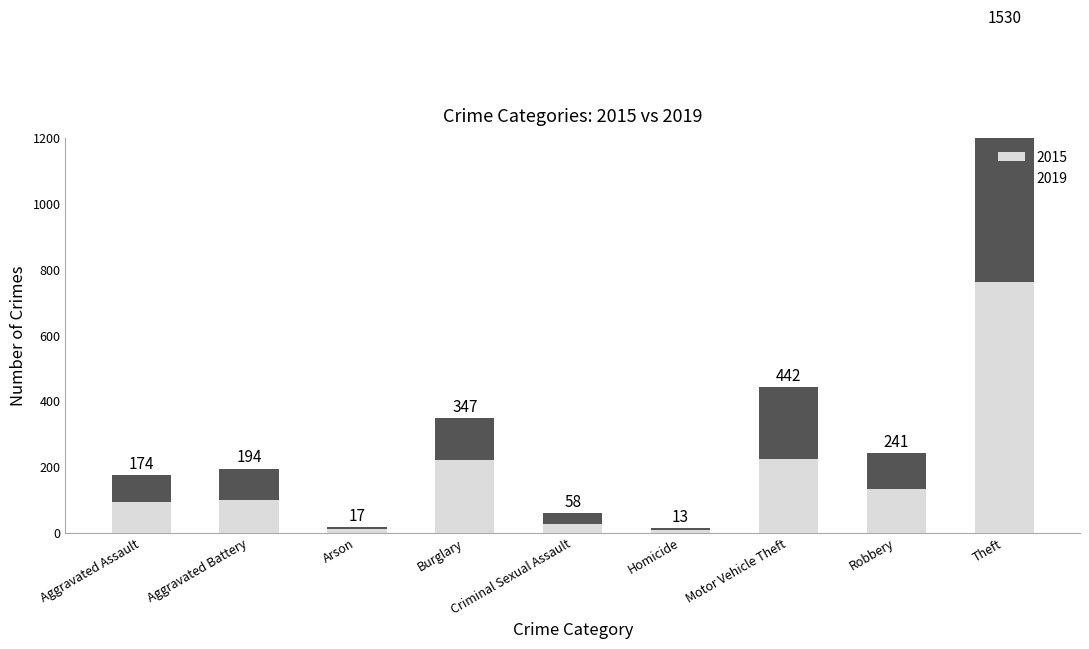

Reading left to right, what are all the values shown in this chart?

2015: 94	98	12	219	26	9	225	132	762
2019: 80	96	5	128	32	4	217	109	768